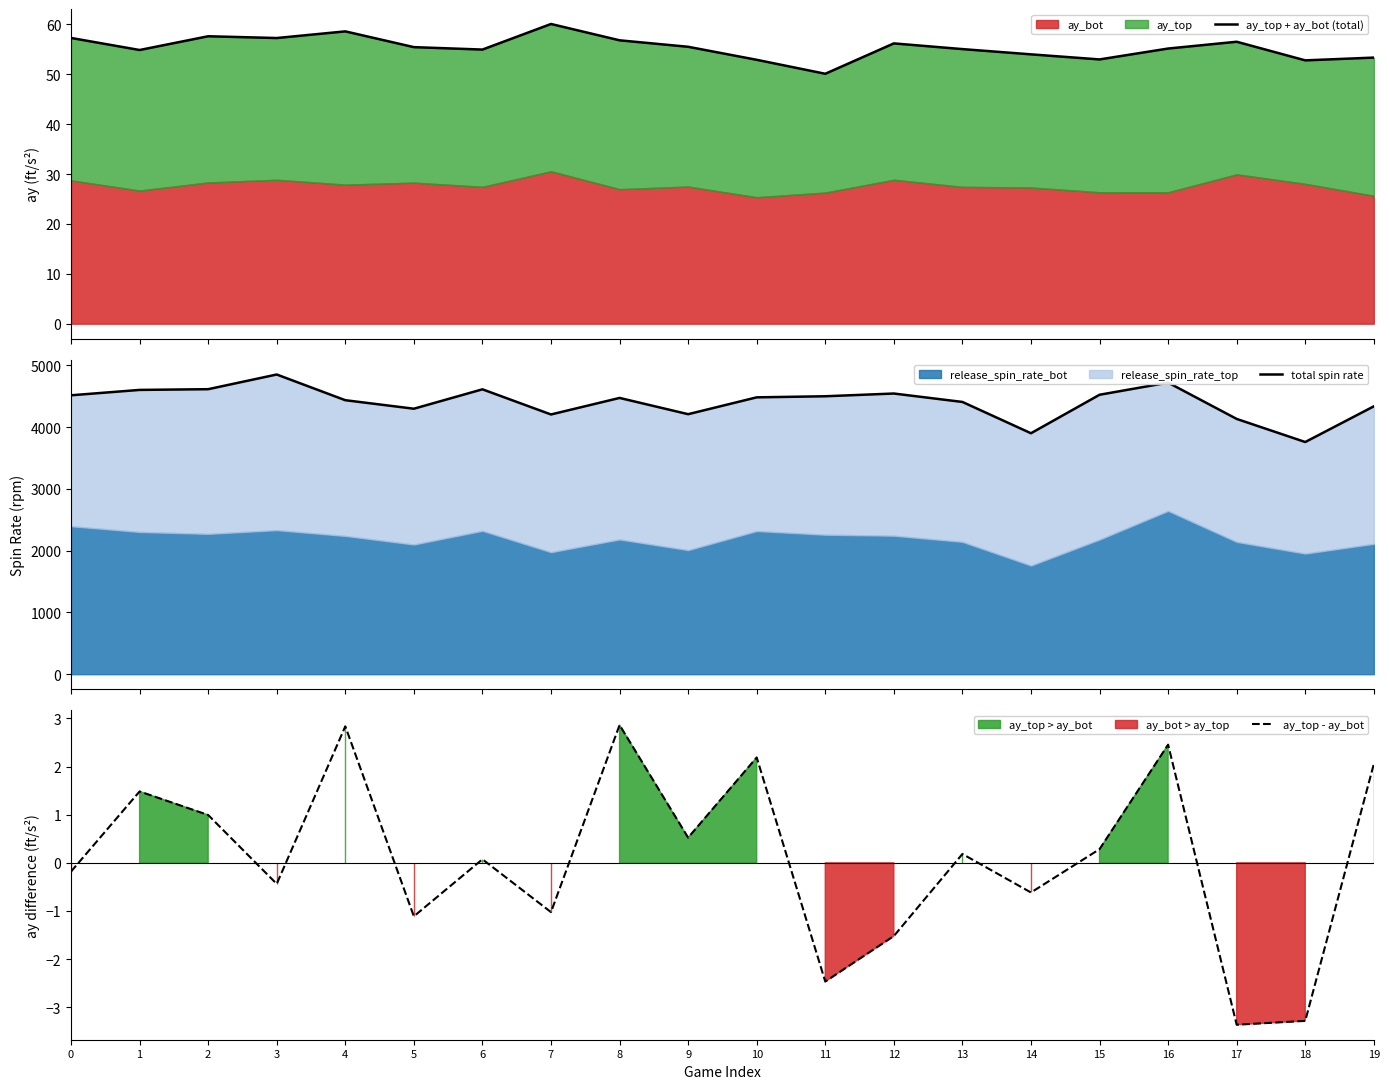

What is the difference between the highest and lowest values at 13?

4409.5